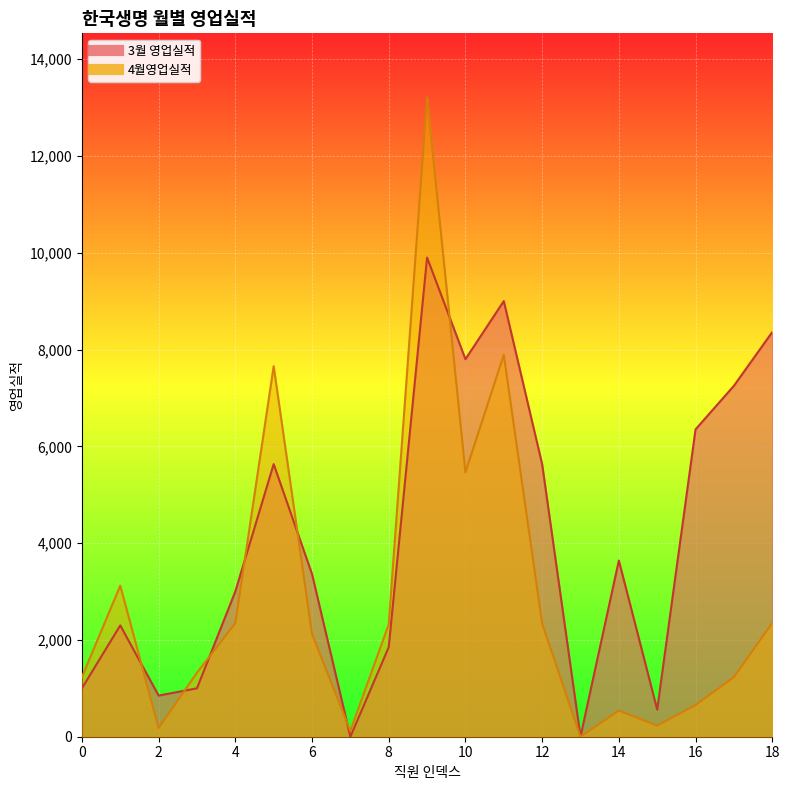

How many values in the 4월영업실적 series exceed 2123?

9